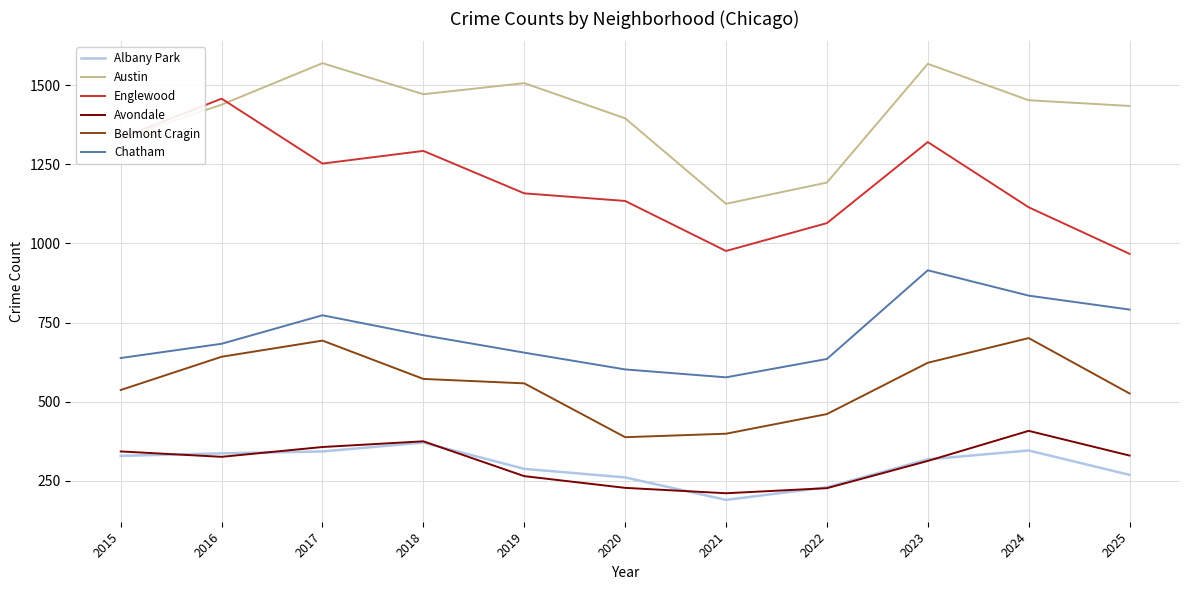

What is the smallest value displayed?

190